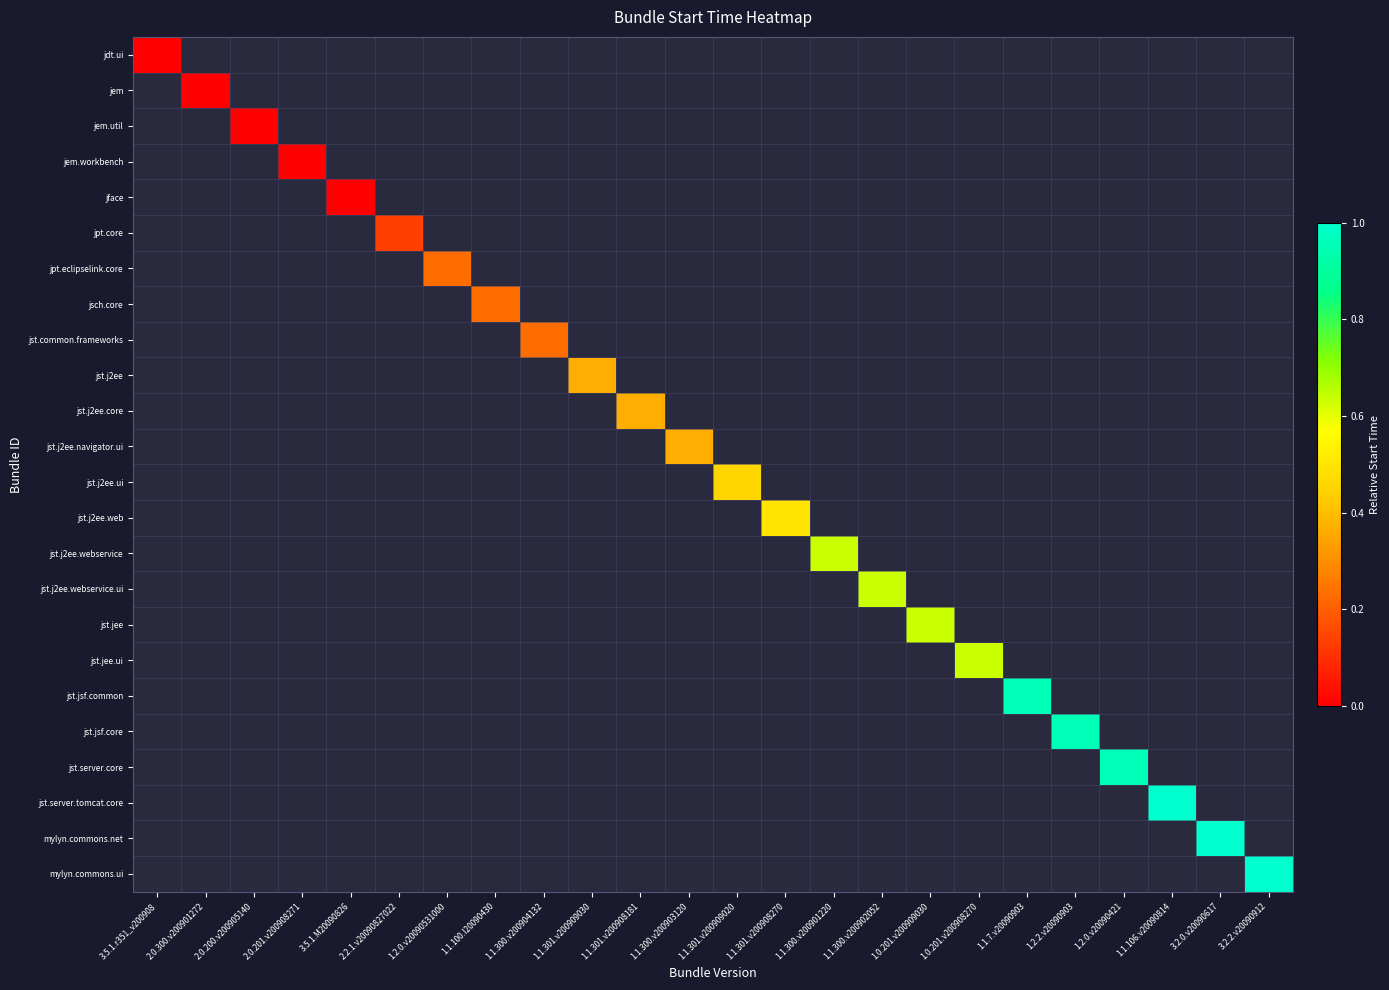

Rank the series by their average value, from lowest to highest.

jdt.ui, jem, jem.util, jem.workbench, jface, jpt.core, jpt.eclipselink.core, jsch.core, jst.common.frameworks, jst.j2ee, jst.j2ee.core, jst.j2ee.navigator.ui, jst.j2ee.ui, jst.j2ee.web, jst.j2ee.webservice, jst.j2ee.webservice.ui, jst.jee, jst.jee.ui, jst.jsf.common, jst.jsf.core, jst.server.core, jst.server.tomcat.core, mylyn.commons.net, mylyn.commons.ui